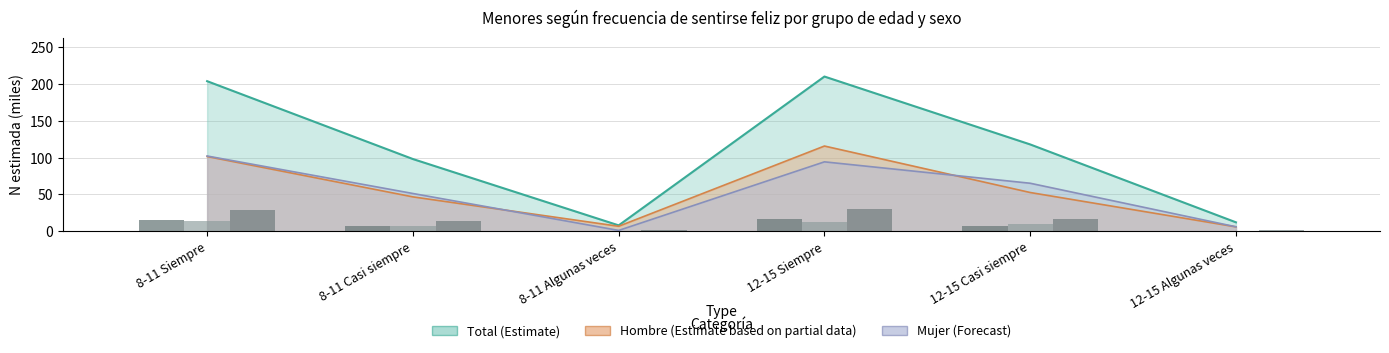

Which series has the largest total across all categories?

Total n/10